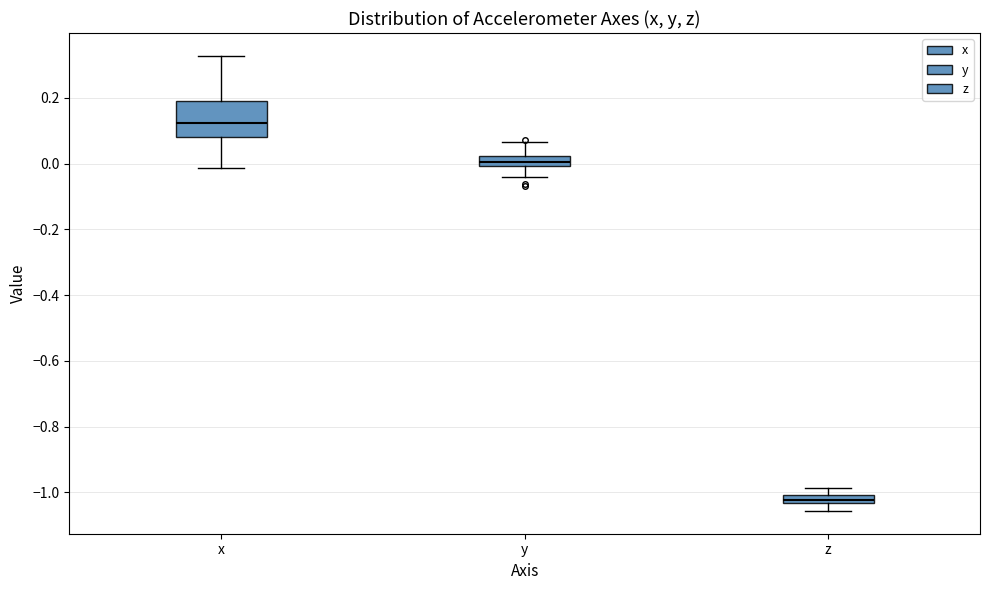

Which box has the lowest median line?

z